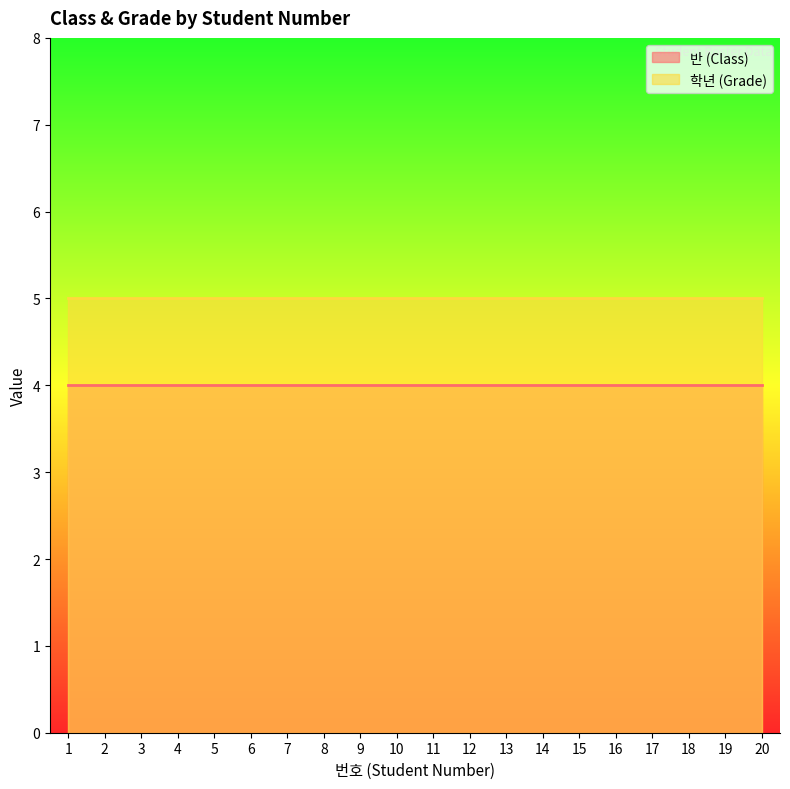

What are all the series names shown in the legend?

반 (Class), 학년 (Grade)